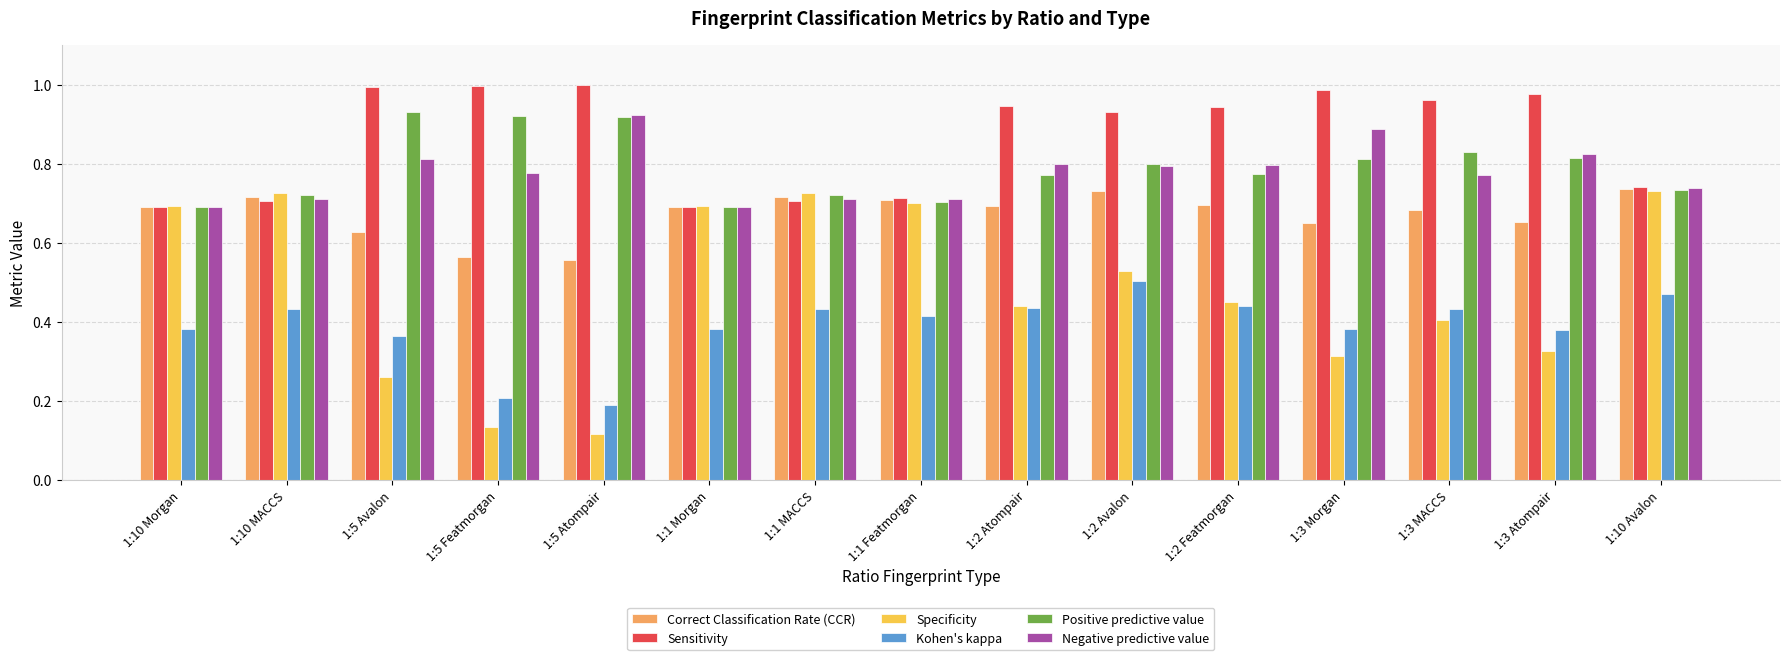

What are all the series names shown in the legend?

Correct Classification Rate (CCR), Sensitivity, Specificity, Kohen's kappa, Positive predictive value, Negative predictive value